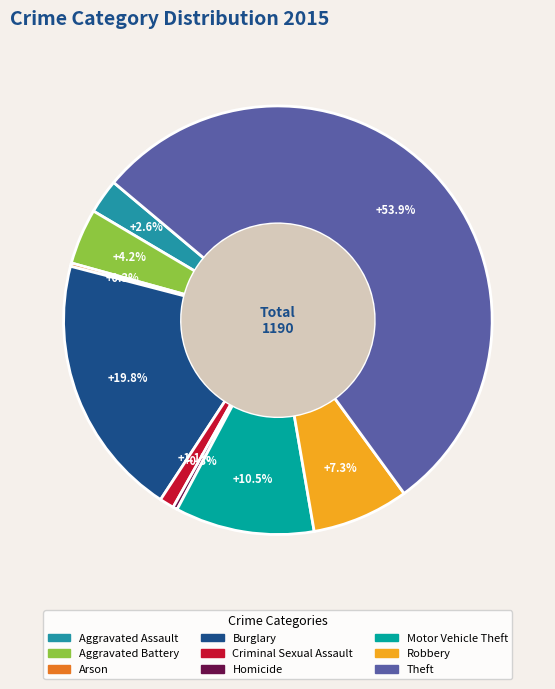

What is the change in value from Aggravated Assault to Aggravated Battery?

+19